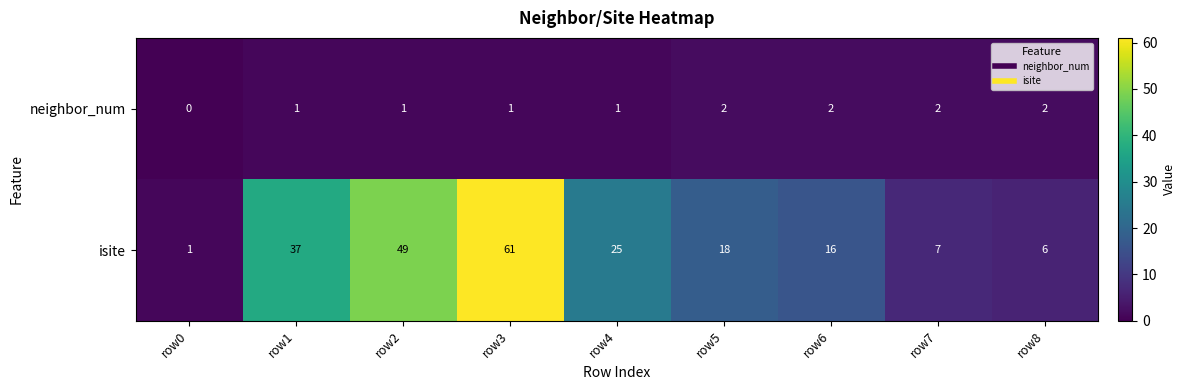

What is the difference between the highest and lowest values at row2?

48